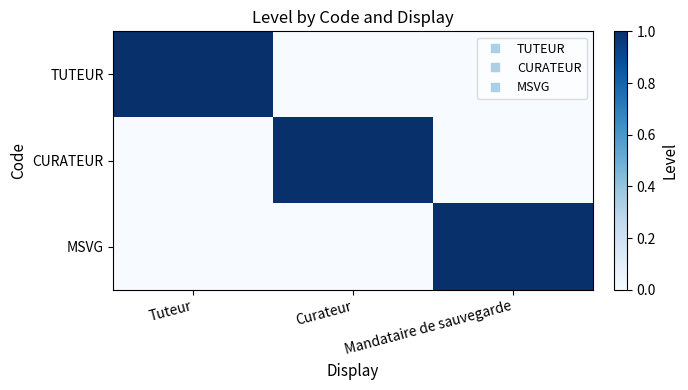

Rank the series at Tuteur from highest to lowest value.

TUTEUR, CURATEUR, MSVG